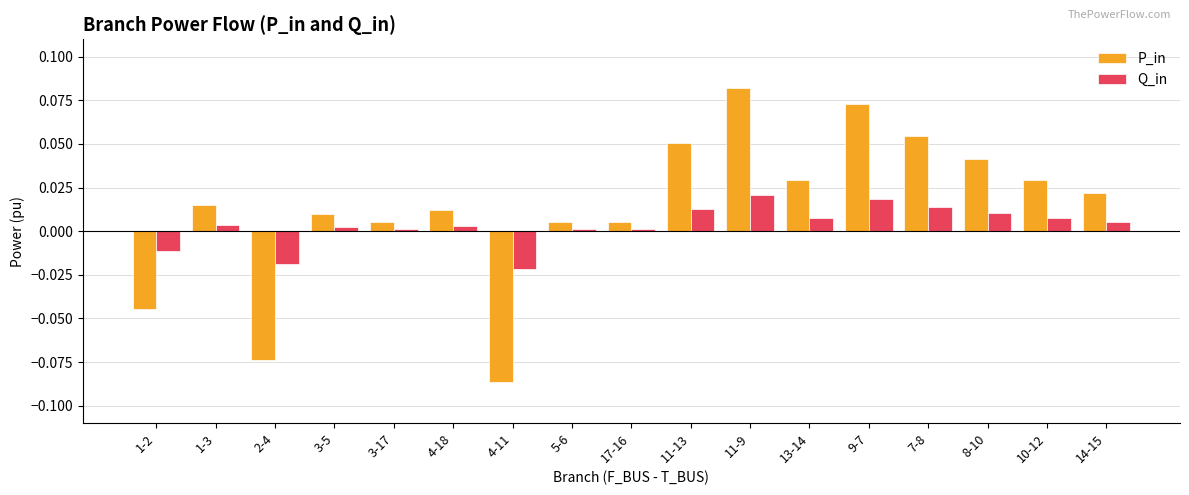

Which series changed the most between 5-6 and 8-10?

P_in